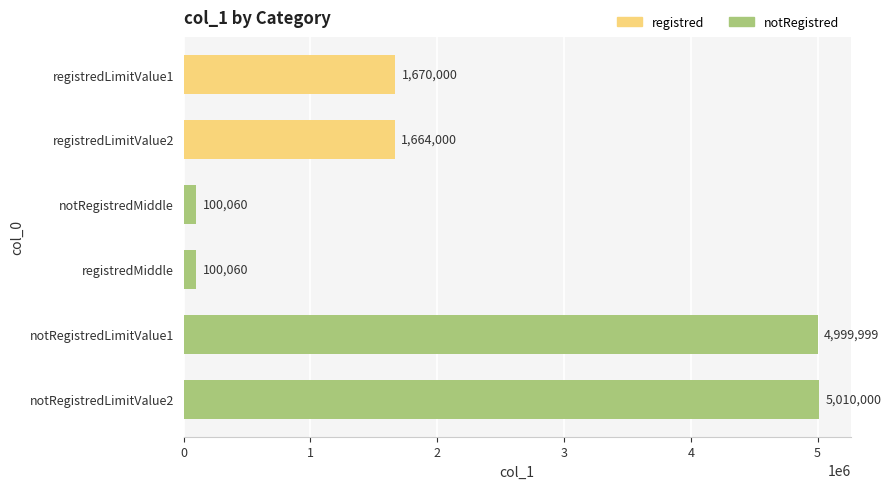

What is the smallest value displayed?

100060